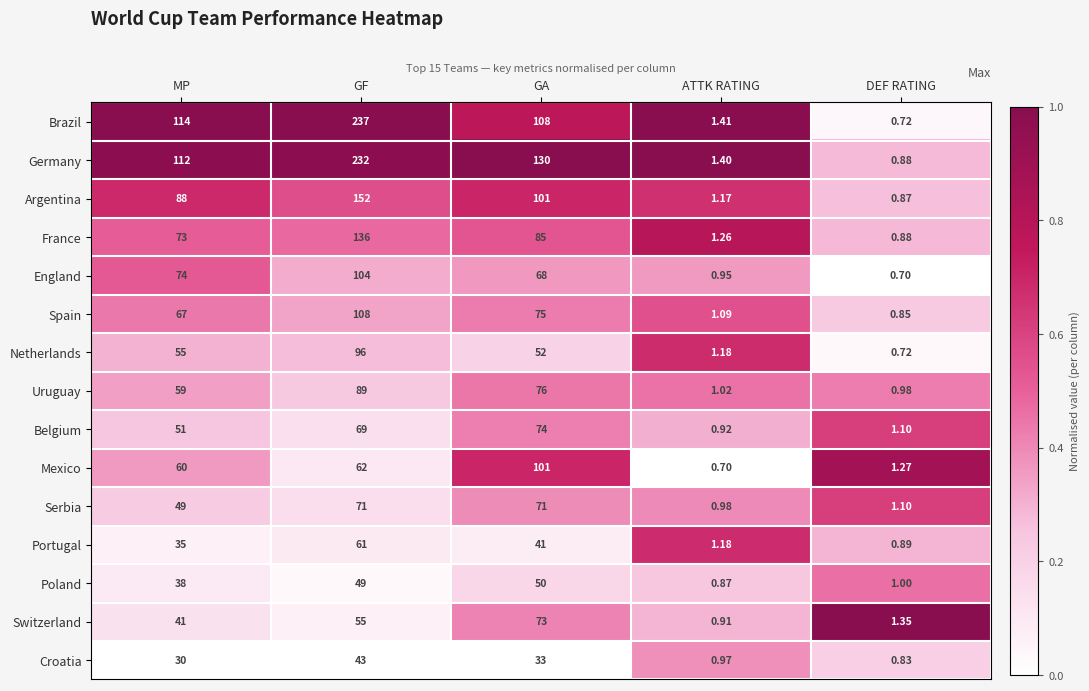

Which series changed the most between ATTK RATING and DEF RATING?

Brazil